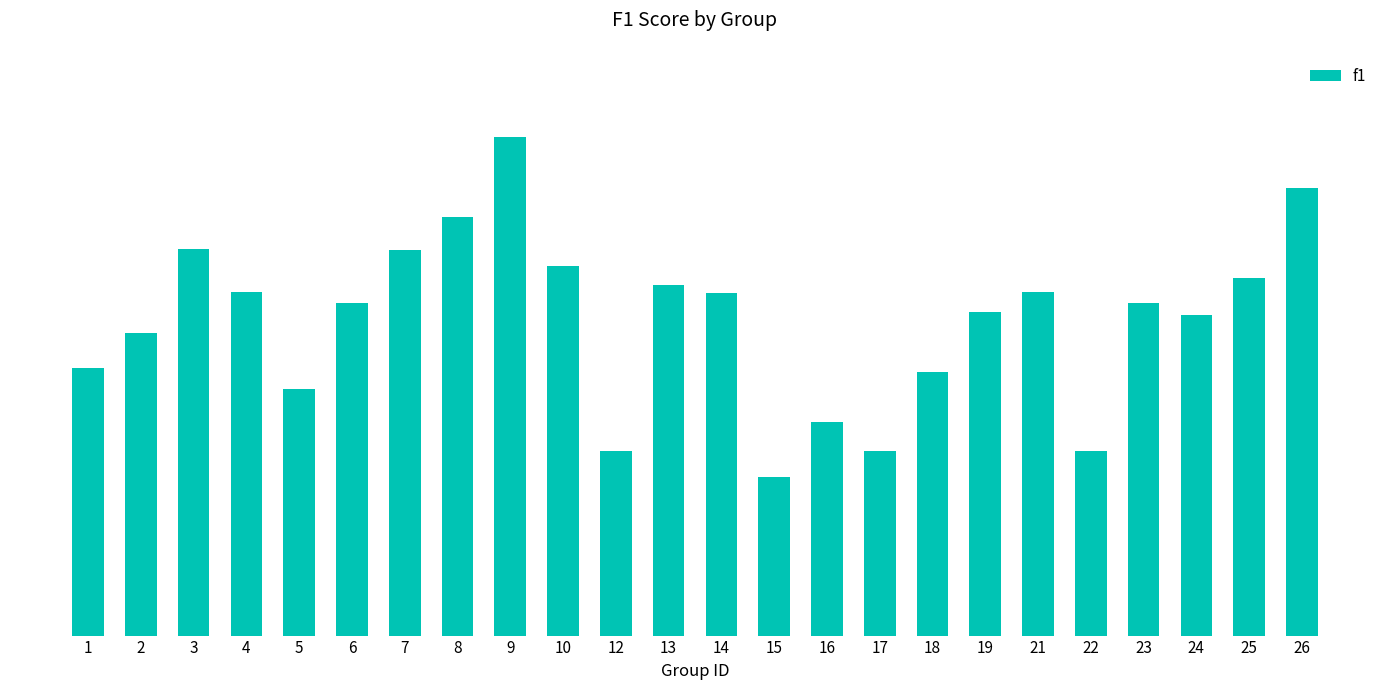

Does the chart contain any negative values?

No